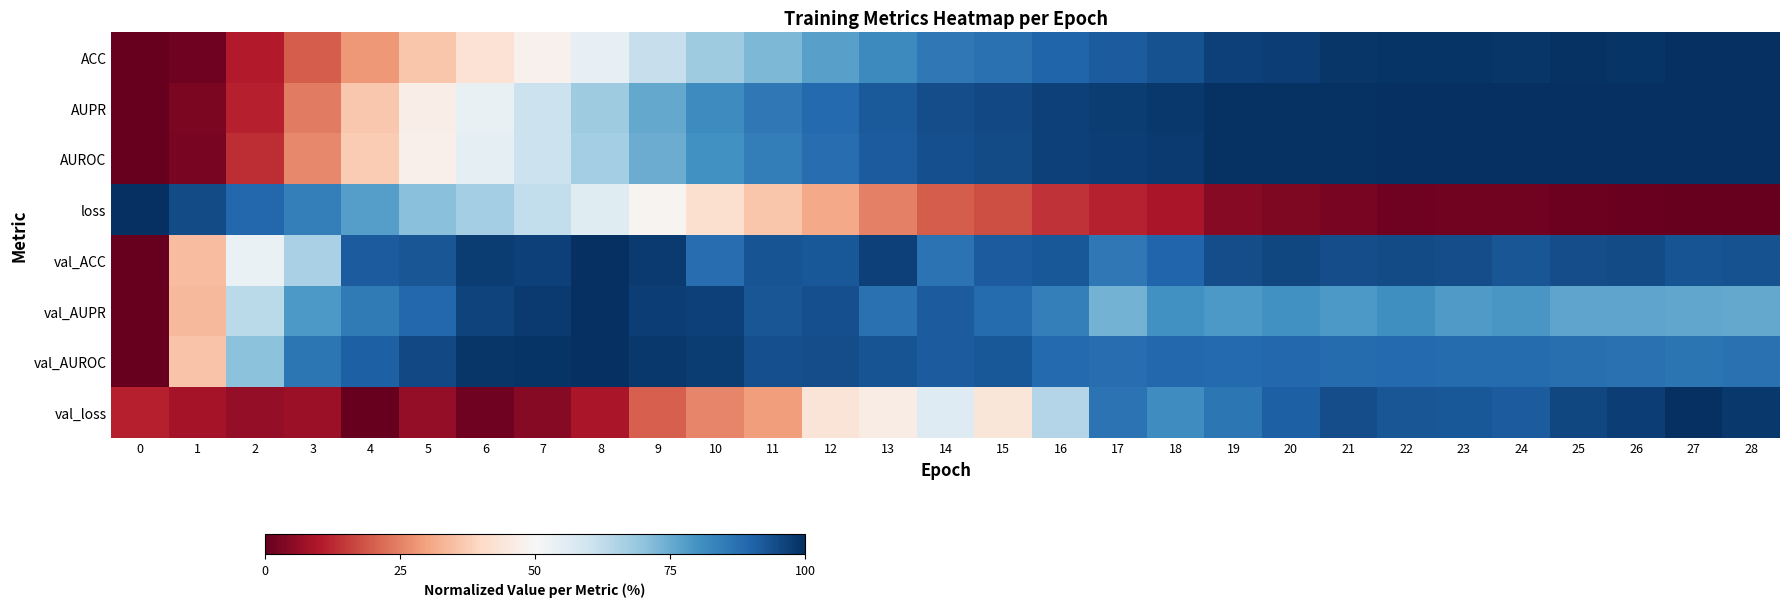

Reading left to right, extract all data points from this chart.

ACC: 0=0.0	1=0.0	2=0.1	3=0.2	4=0.3	5=0.4	6=0.4	7=0.5	8=0.5	9=0.6	10=0.7	11=0.7	12=0.8	13=0.8	14=0.9	15=0.9	16=0.9	17=0.9	18=0.9	19=1.0	20=1.0	21=1.0	22=1.0	23=1.0	24=1.0	25=1.0	26=1.0	27=1.0	28=1.0
AUPR: 0=0.0	1=0.0	2=0.1	3=0.2	4=0.4	5=0.5	6=0.5	7=0.6	8=0.7	9=0.8	10=0.8	11=0.9	12=0.9	13=0.9	14=0.9	15=1.0	16=1.0	17=1.0	18=1.0	19=1.0	20=1.0	21=1.0	22=1.0	23=1.0	24=1.0	25=1.0	26=1.0	27=1.0	28=1.0
AUROC: 0=0.0	1=0.0	2=0.1	3=0.3	4=0.4	5=0.5	6=0.5	7=0.6	8=0.7	9=0.7	10=0.8	11=0.8	12=0.9	13=0.9	14=0.9	15=0.9	16=1.0	17=1.0	18=1.0	19=1.0	20=1.0	21=1.0	22=1.0	23=1.0	24=1.0	25=1.0	26=1.0	27=1.0	28=1.0
loss: 0=1.0	1=0.9	2=0.9	3=0.8	4=0.8	5=0.7	6=0.7	7=0.6	8=0.6	9=0.5	10=0.4	11=0.4	12=0.3	13=0.2	14=0.2	15=0.2	16=0.1	17=0.1	18=0.1	19=0.0	20=0.0	21=0.0	22=0.0	23=0.0	24=0.0	25=0.0	26=0.0	27=0.0	28=0.0
val_ACC: 0=0.0	1=0.3	2=0.5	3=0.7	4=0.9	5=0.9	6=1.0	7=1.0	8=1.0	9=1.0	10=0.9	11=0.9	12=0.9	13=1.0	14=0.9	15=0.9	16=0.9	17=0.9	18=0.9	19=0.9	20=1.0	21=0.9	22=0.9	23=0.9	24=0.9	25=0.9	26=0.9	27=0.9	28=0.9
val_AUPR: 0=0.0	1=0.3	2=0.6	3=0.8	4=0.9	5=0.9	6=1.0	7=1.0	8=1.0	9=1.0	10=1.0	11=0.9	12=0.9	13=0.9	14=0.9	15=0.9	16=0.8	17=0.7	18=0.8	19=0.8	20=0.8	21=0.8	22=0.8	23=0.8	24=0.8	25=0.8	26=0.8	27=0.8	28=0.8
val_AUROC: 0=0.0	1=0.4	2=0.7	3=0.9	4=0.9	5=1.0	6=1.0	7=1.0	8=1.0	9=1.0	10=1.0	11=0.9	12=0.9	13=0.9	14=0.9	15=0.9	16=0.9	17=0.9	18=0.9	19=0.9	20=0.9	21=0.9	22=0.9	23=0.9	24=0.9	25=0.9	26=0.9	27=0.9	28=0.9
val_loss: 0=0.1	1=0.1	2=0.1	3=0.1	4=0.0	5=0.1	6=0.0	7=0.0	8=0.1	9=0.2	10=0.3	11=0.3	12=0.4	13=0.5	14=0.6	15=0.4	16=0.6	17=0.9	18=0.8	19=0.9	20=0.9	21=0.9	22=0.9	23=0.9	24=0.9	25=1.0	26=1.0	27=1.0	28=1.0